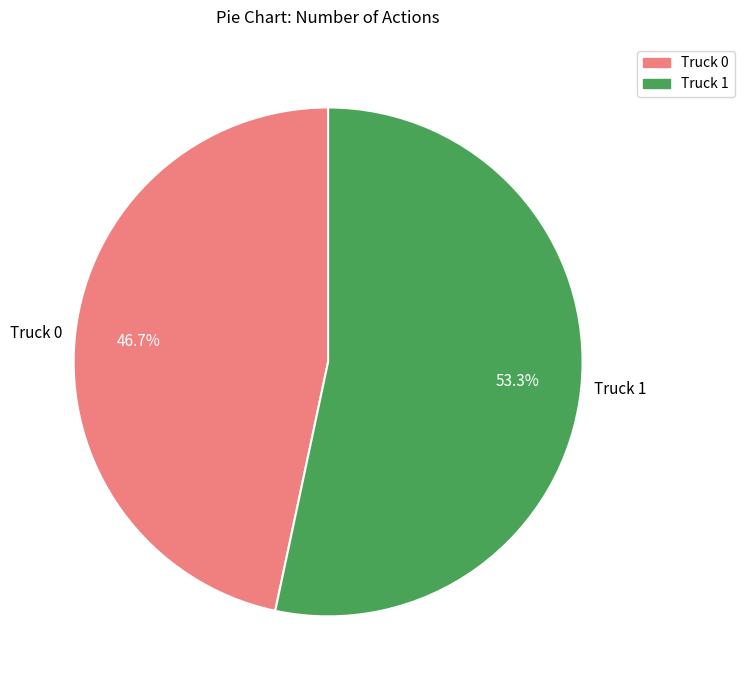

Which has a higher value, Truck 1 or Truck 0?

Truck 1